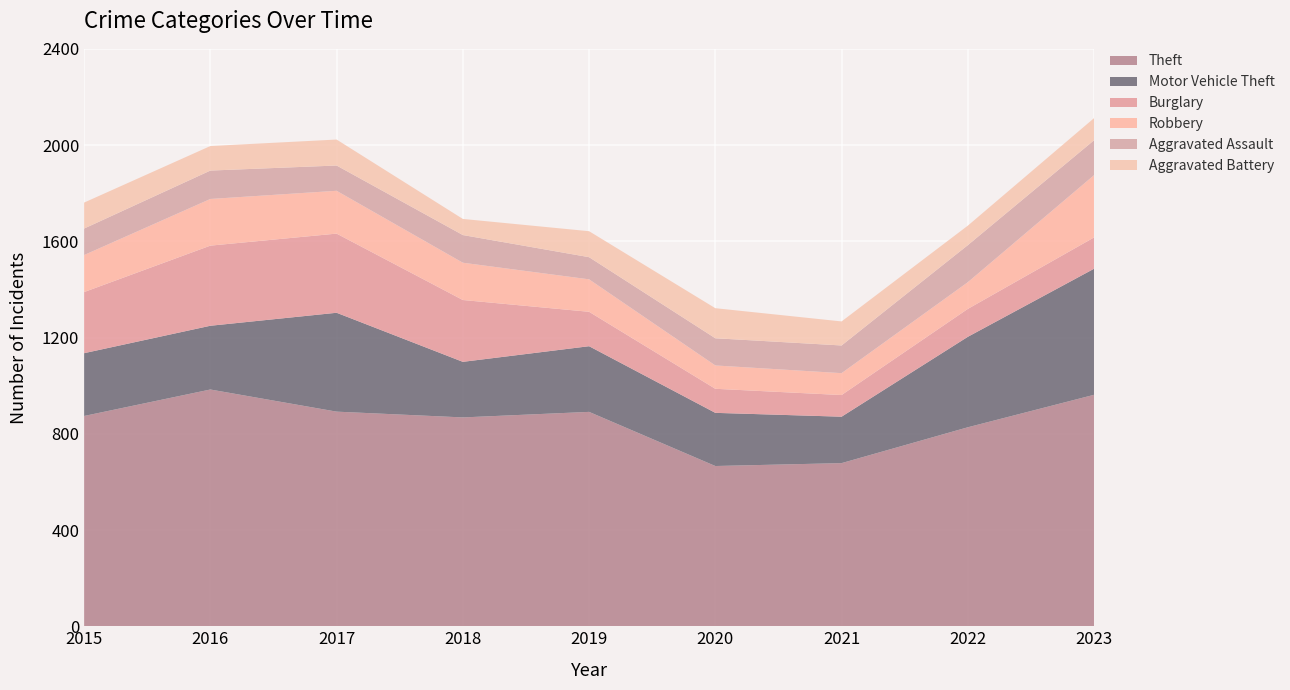

Reading left to right, extract all data points from this chart.

Theft: 2015=874	2016=984	2017=892	2018=868	2019=891	2020=666	2021=678	2022=827	2023=962
Motor Vehicle Theft: 2015=261	2016=265	2017=411	2018=231	2019=273	2020=221	2021=193	2022=376	2023=524
Burglary: 2015=254	2016=333	2017=329	2018=257	2019=143	2020=100	2021=90	2022=116	2023=130
Robbery: 2015=154	2016=194	2017=178	2018=155	2019=135	2020=97	2021=91	2022=111	2023=259
Aggravated Assault: 2015=110	2016=118	2017=105	2018=115	2019=92	2020=113	2021=115	2022=154	2023=145
Aggravated Battery: 2015=108	2016=102	2017=108	2018=67	2019=108	2020=125	2021=100	2022=81	2023=92